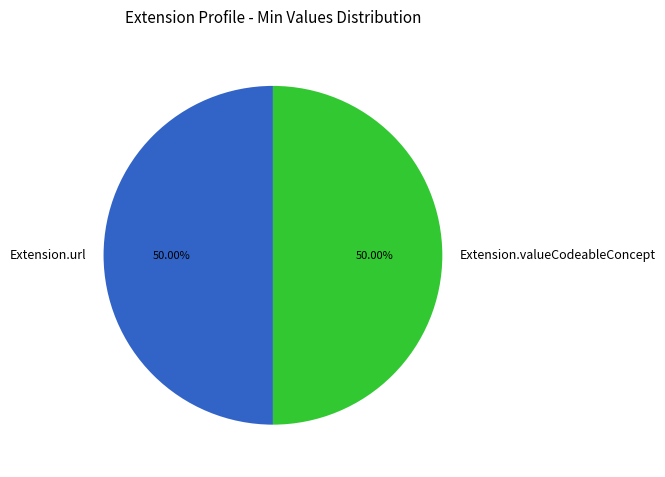

How many slices are in this pie chart?

2